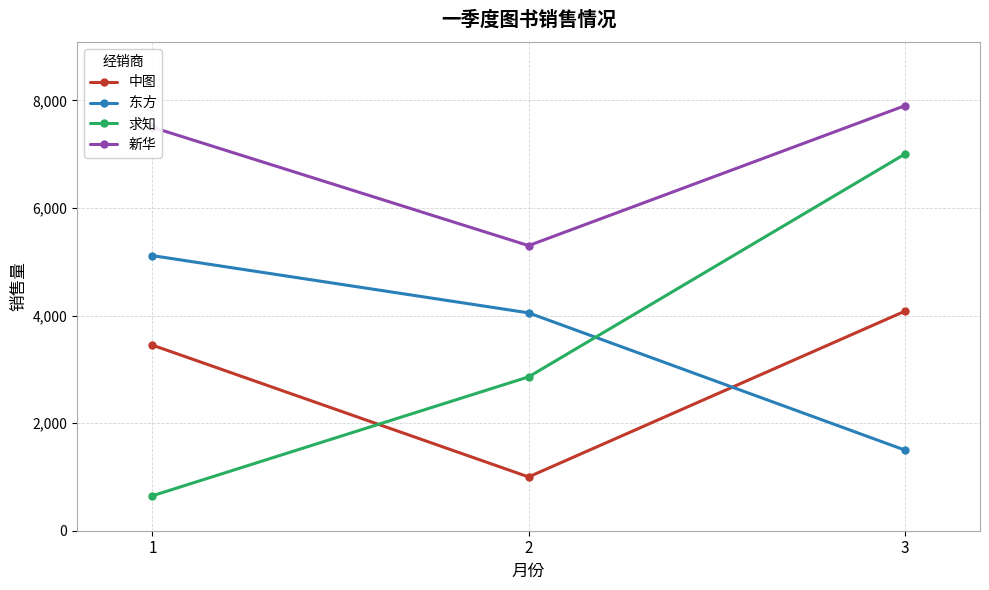

Is it true that 东方 equals 5114 at 1?

True